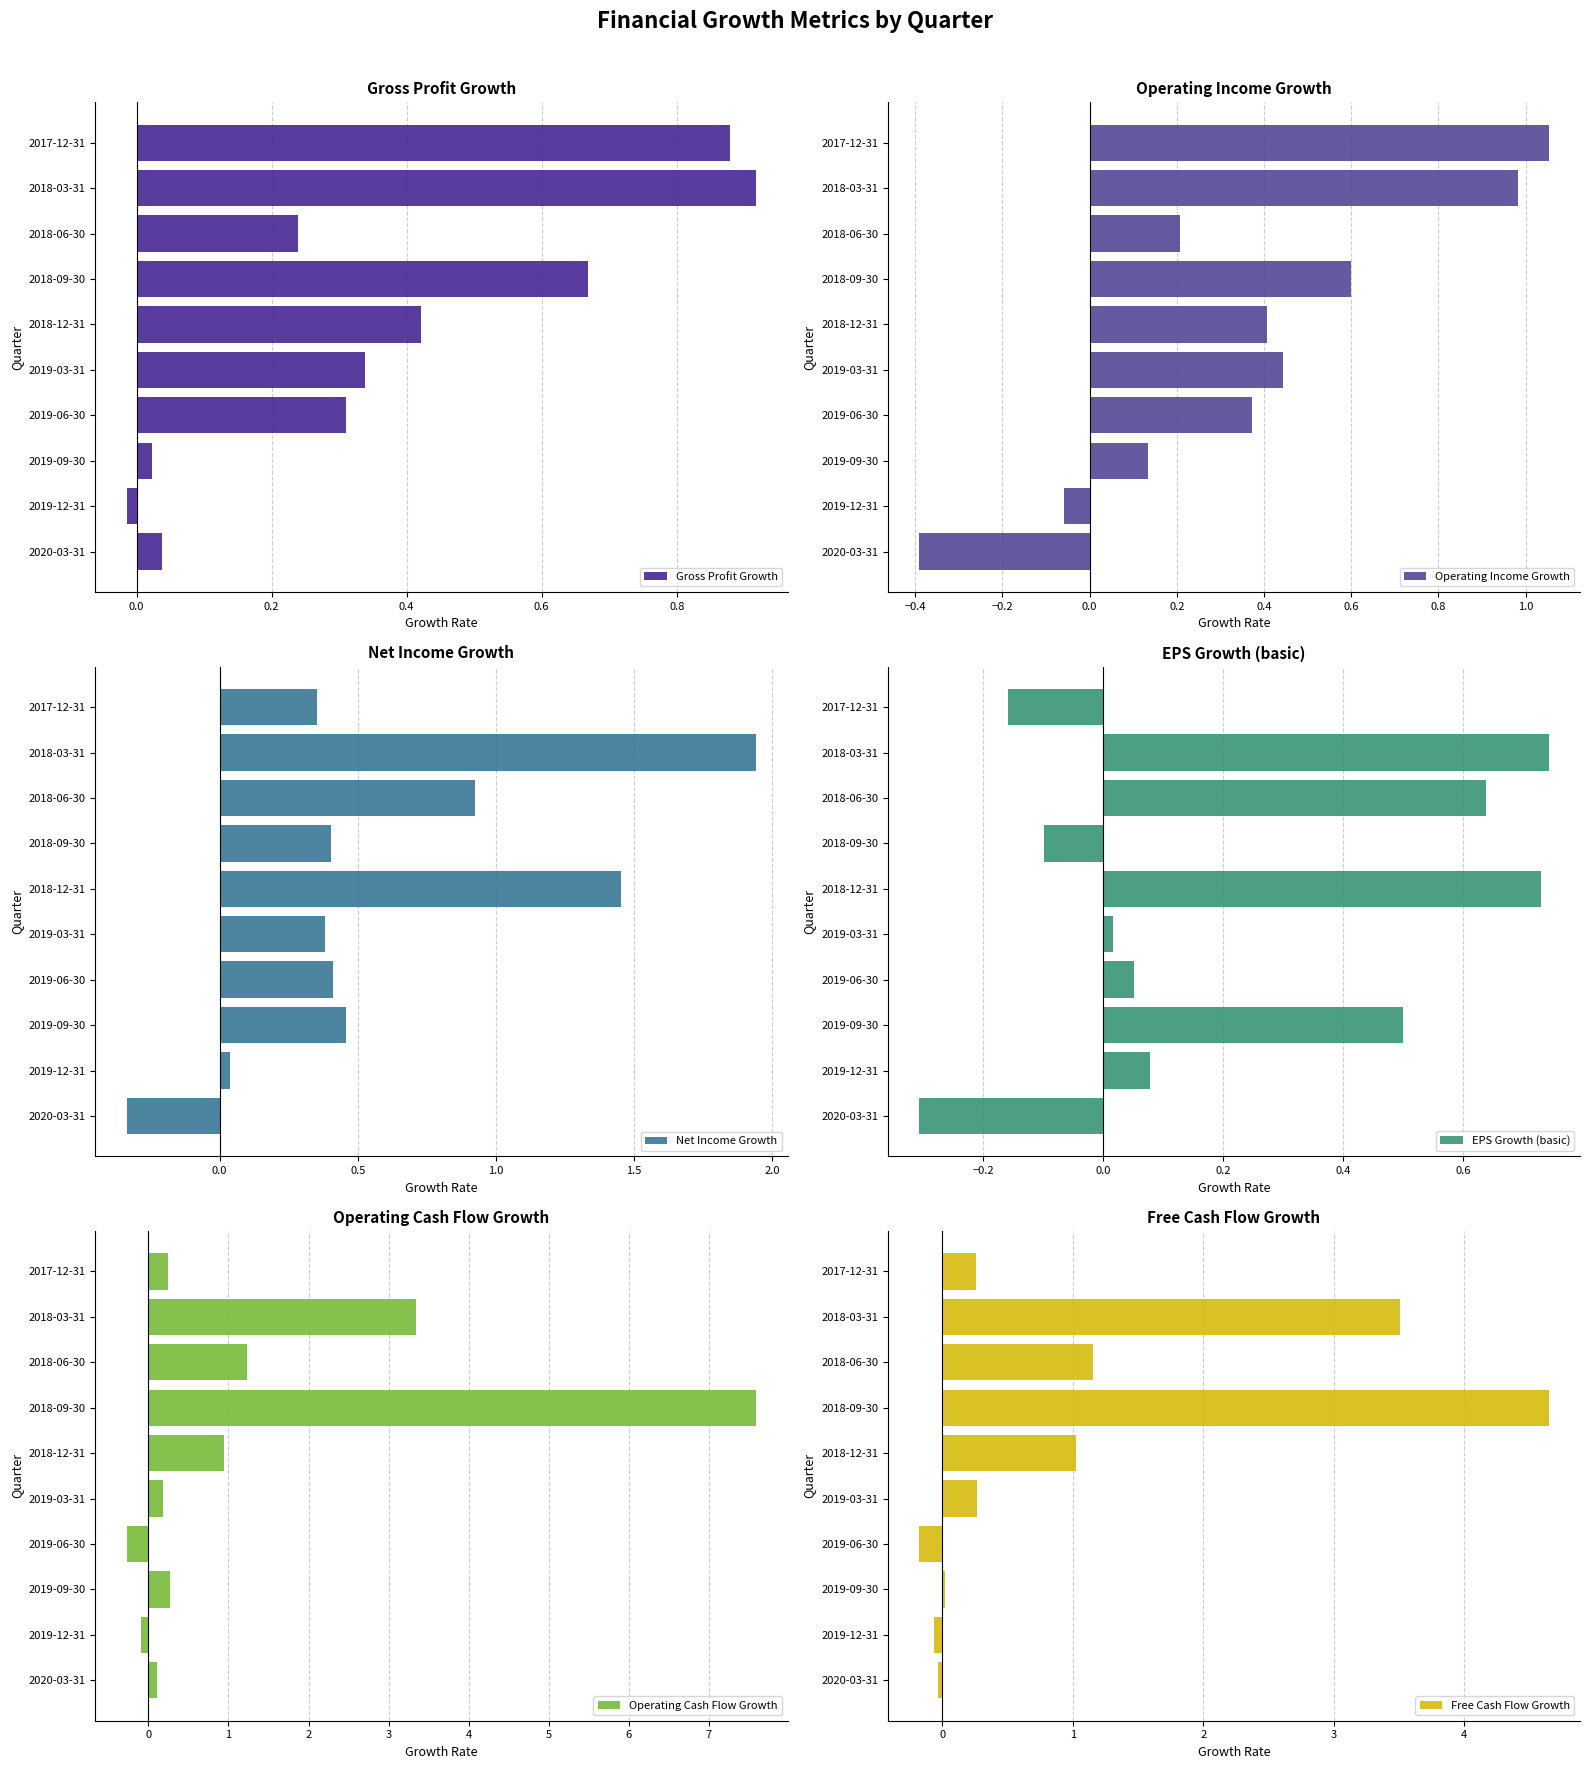

Reading right to left, what are all the values shown in this chart?

Gross Profit Growth: 0.9	0.9	0.2	0.7	0.4	0.3	0.3	0.0	-0.0	0.0
Operating Income Growth: 1.1	1.0	0.2	0.6	0.4	0.4	0.4	0.1	-0.1	-0.4
Net Income Growth: 0.4	1.9	0.9	0.4	1.5	0.4	0.4	0.5	0.0	-0.3
EPS Growth (basic): -0.2	0.7	0.6	-0.1	0.7	0.0	0.1	0.5	0.1	-0.3
Operating Cash Flow Growth: 0.2	3.3	1.2	7.6	0.9	0.2	-0.3	0.3	-0.1	0.1
Free Cash Flow Growth: 0.3	3.5	1.2	4.6	1.0	0.3	-0.2	0.0	-0.1	-0.0